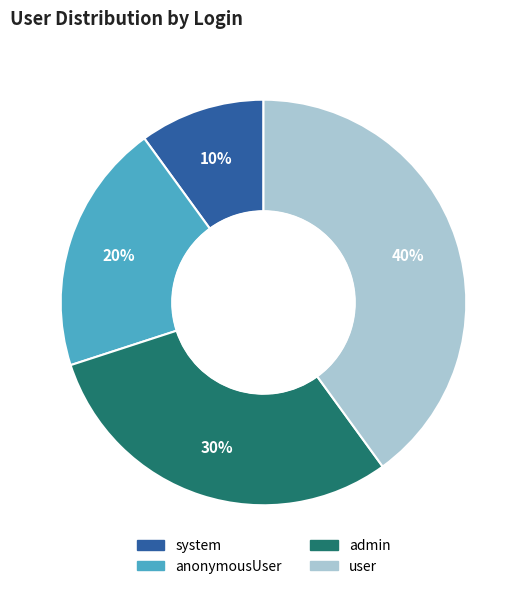

To the nearest percent, what percentage of the pie is user?

40%